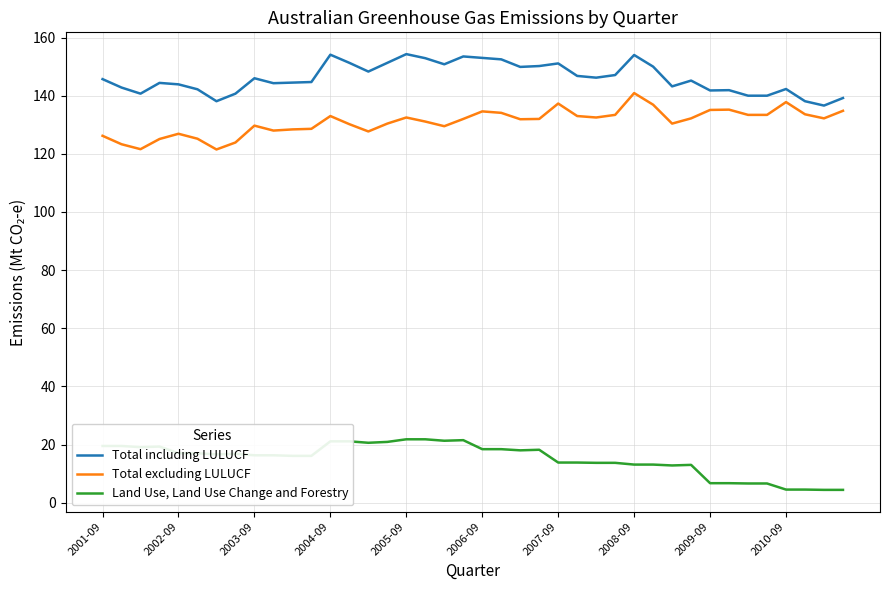

What is the difference between the maximum and minimum values in the Land Use, Land Use Change and Forestry series?

17.4